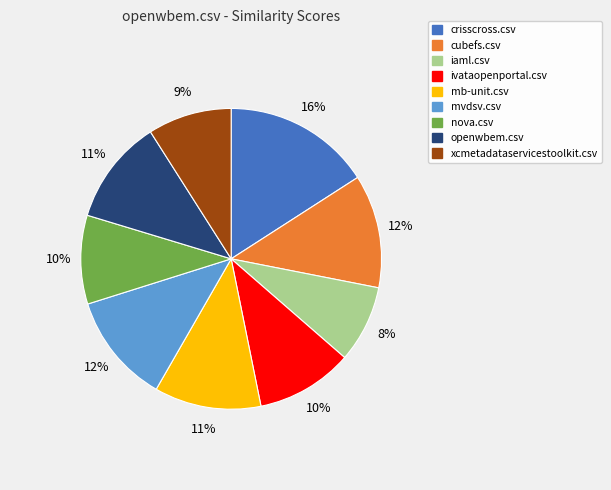

To the nearest percent, what is the combined percentage of xcmetadataservicestoolkit.csv and openwbem.csv?

20%